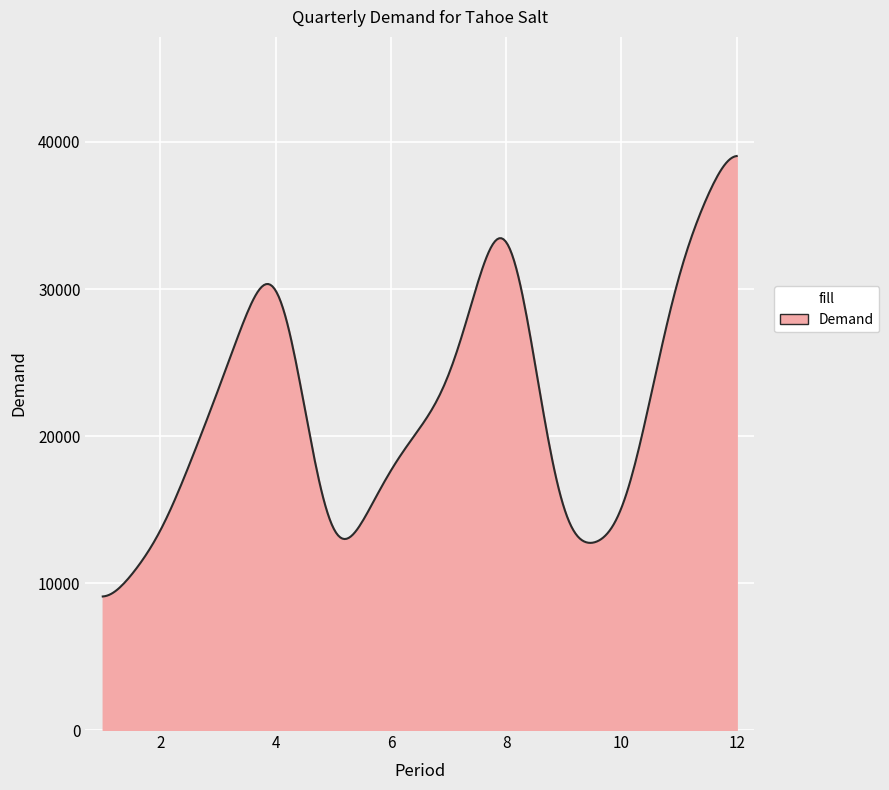

What is the difference between the maximum and minimum values?

29961.6